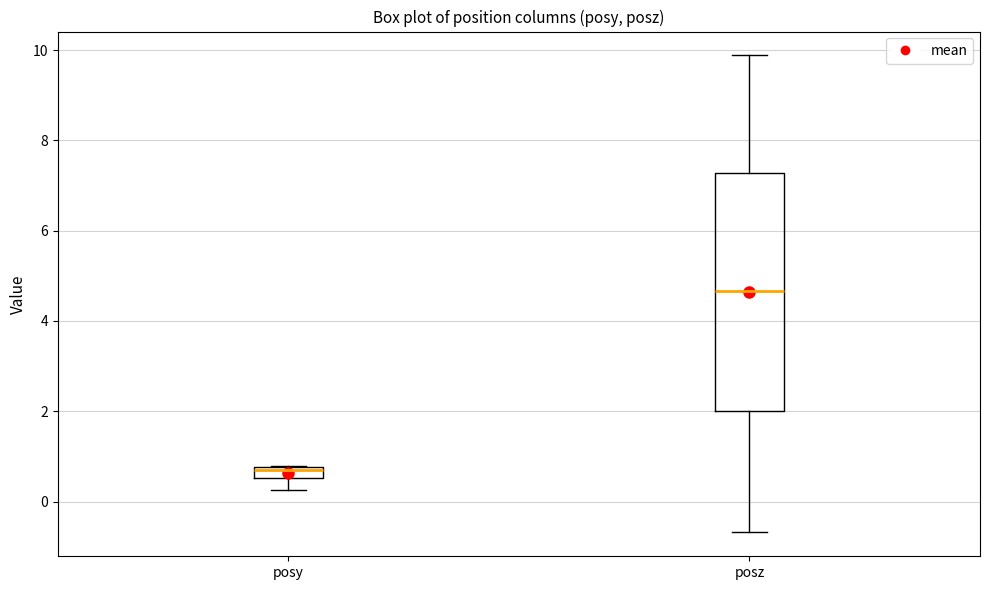

Which box has the highest median line?

posz